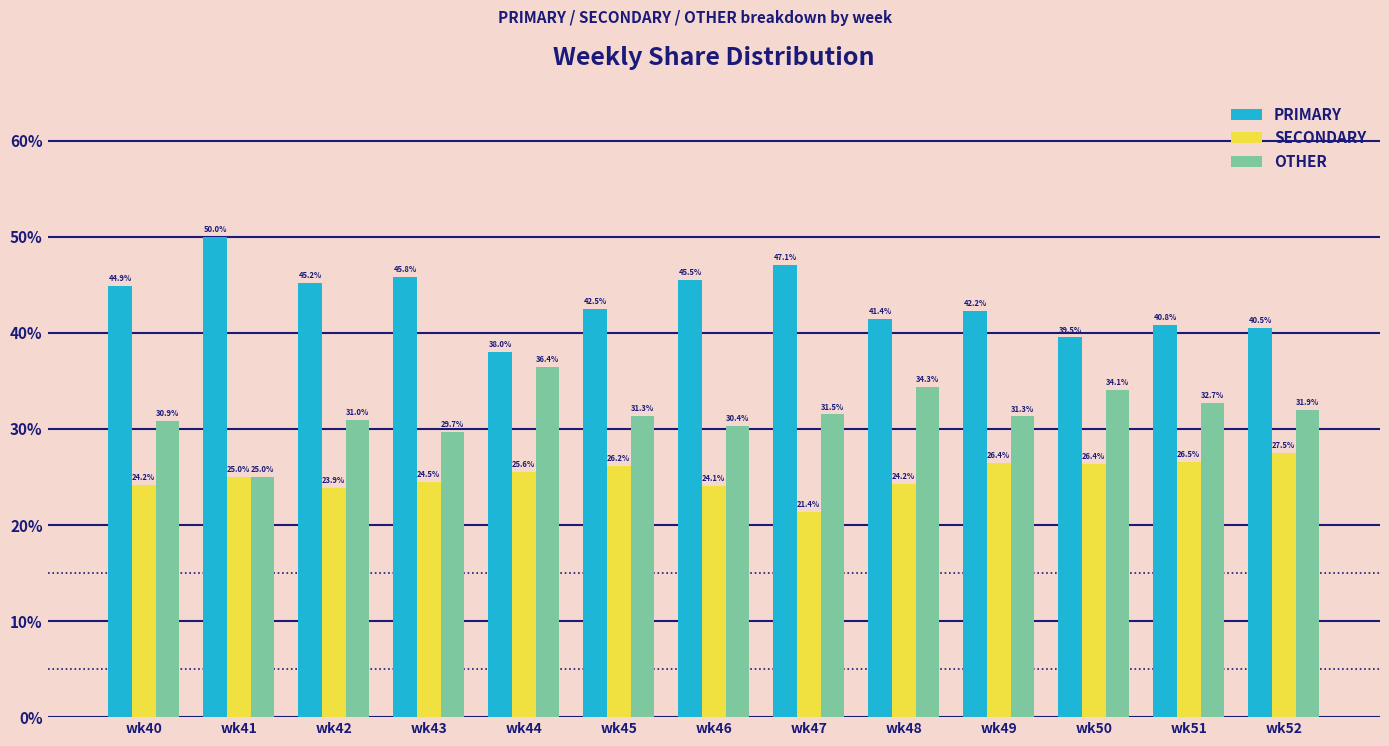

At which category does the chart reach its minimum across all series?

wk47